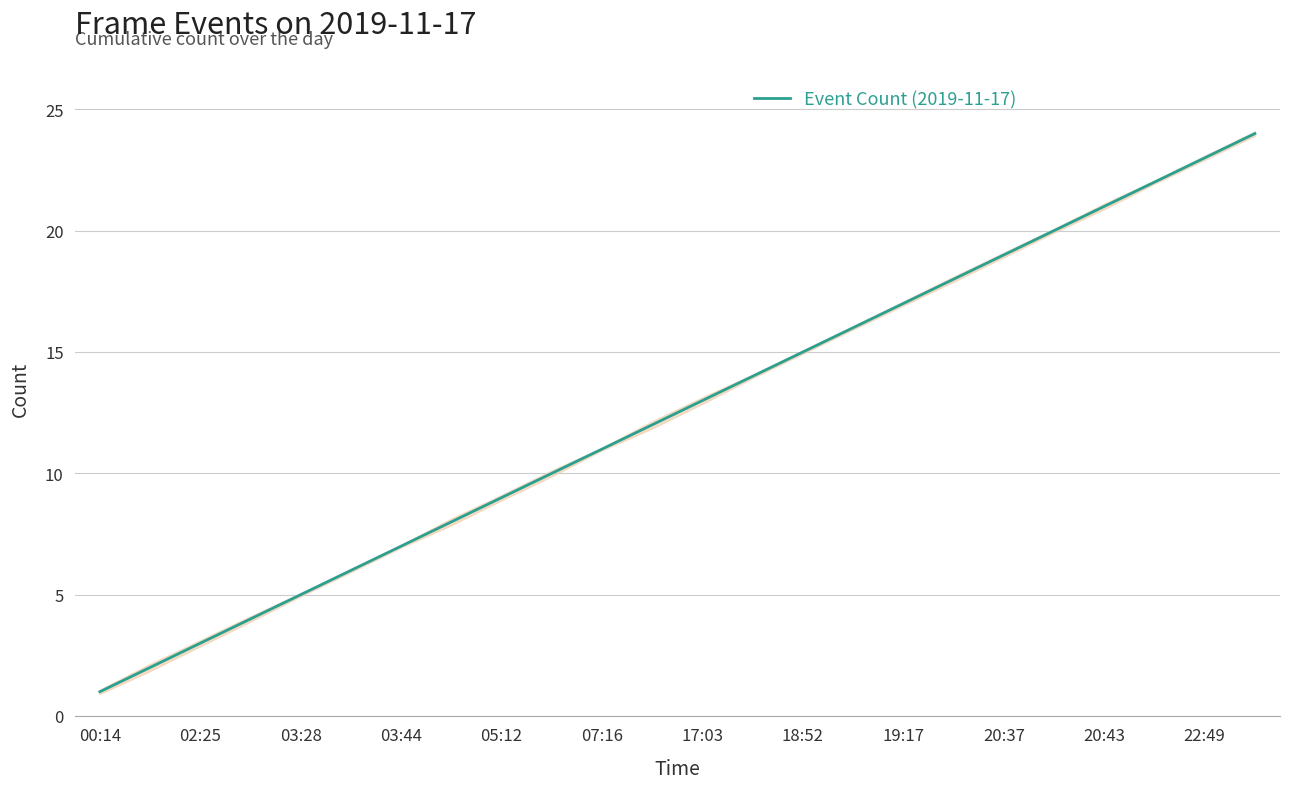

How many data points are less than 13?

12